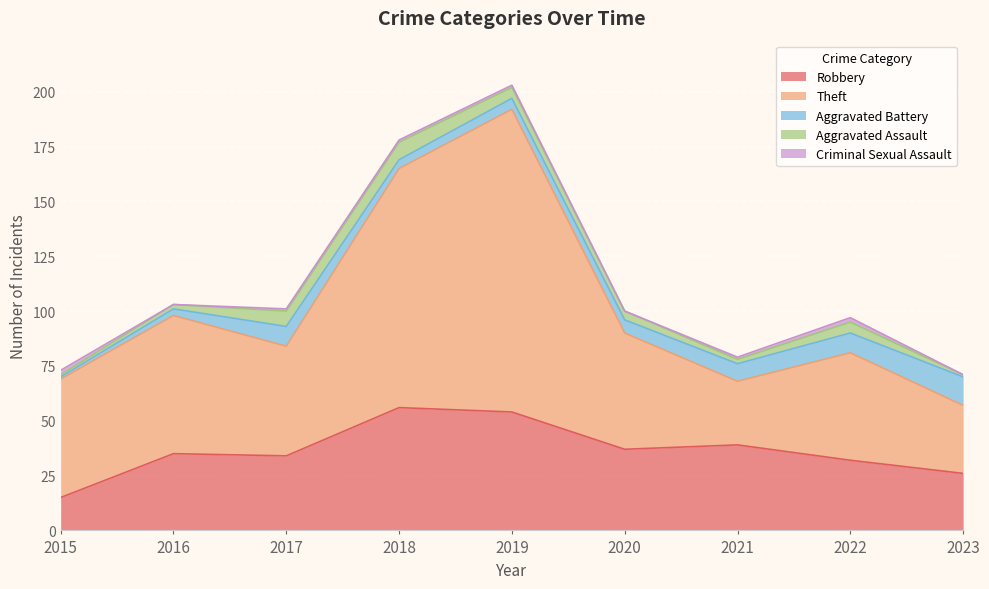

At which category is the sum across all series the highest?

2019